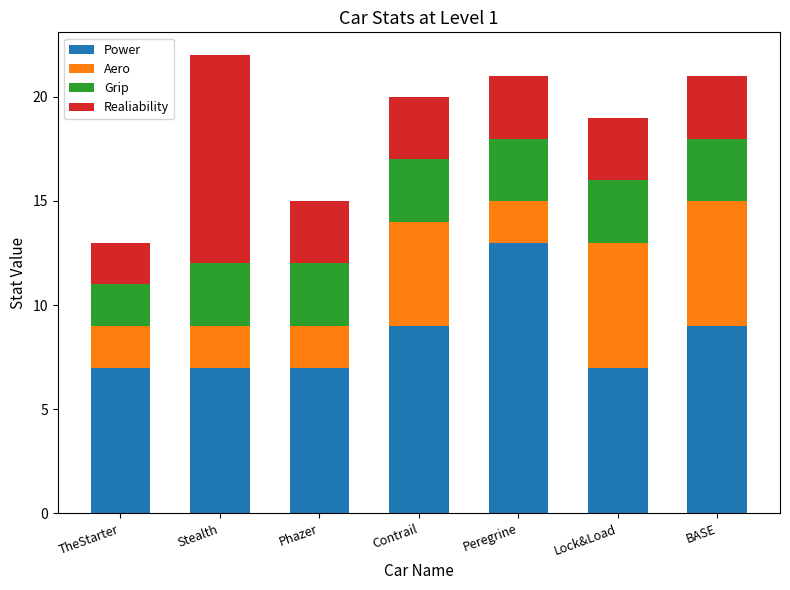

The Power series shows 3 at Stealth. True or false?

False